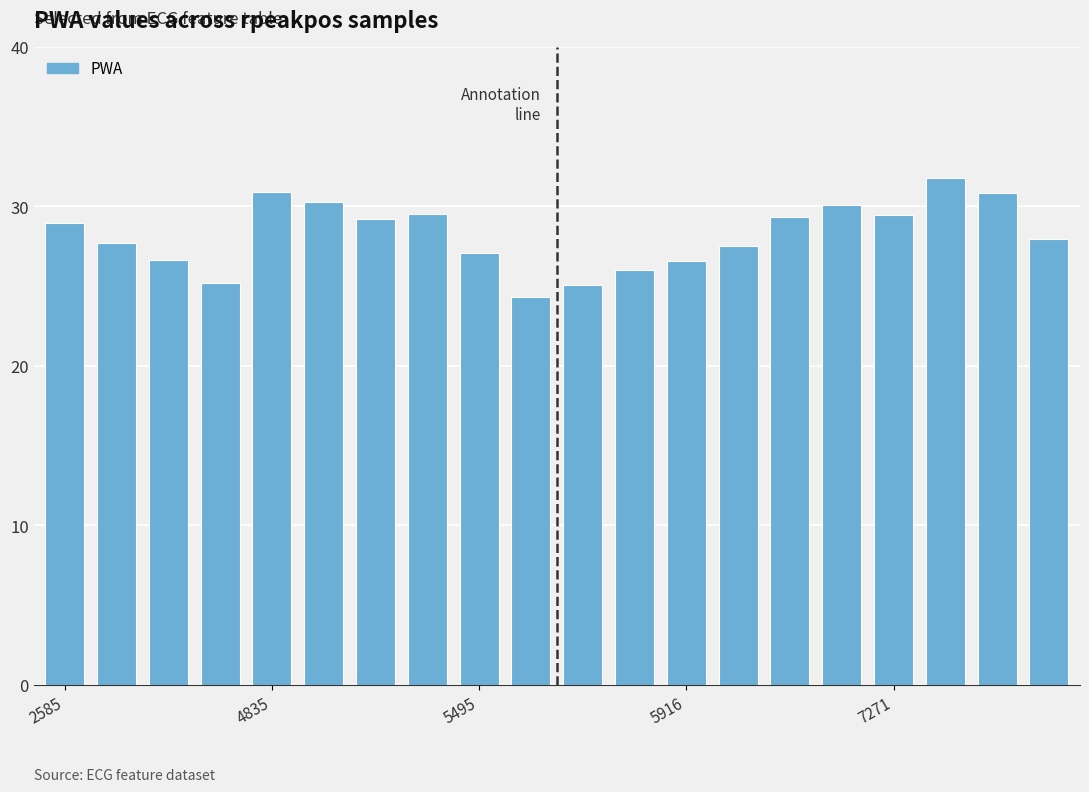

Are the bars horizontal?

No